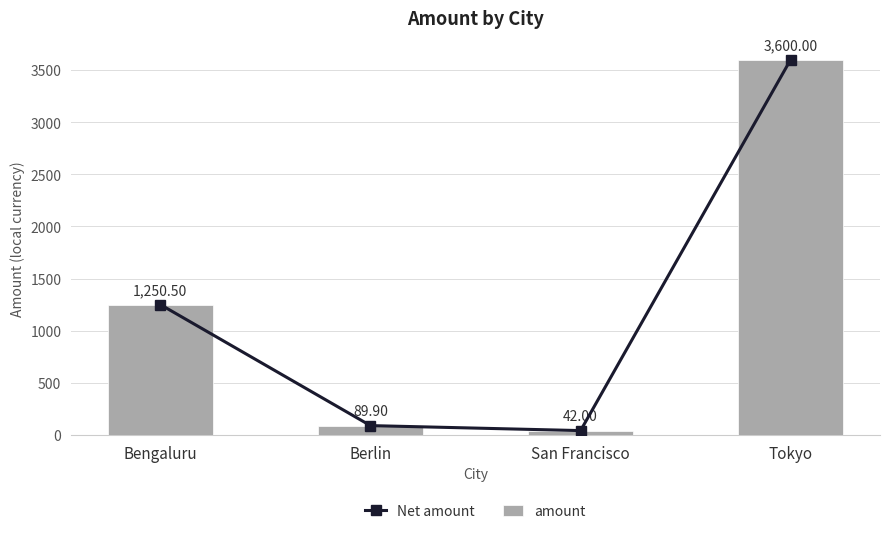

What is the maximum value shown in the chart?

3600.0